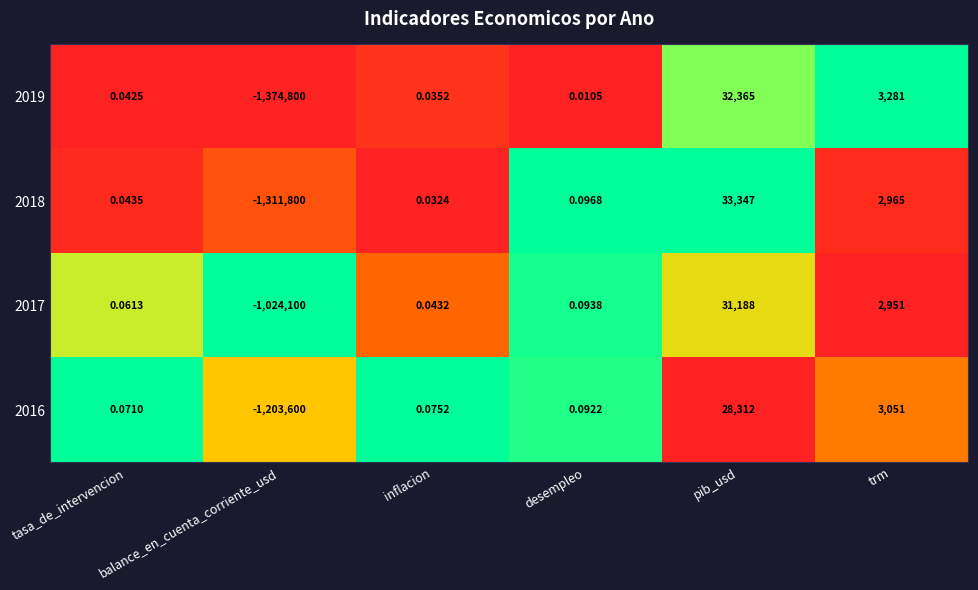

How many categories are shown in the chart?

6